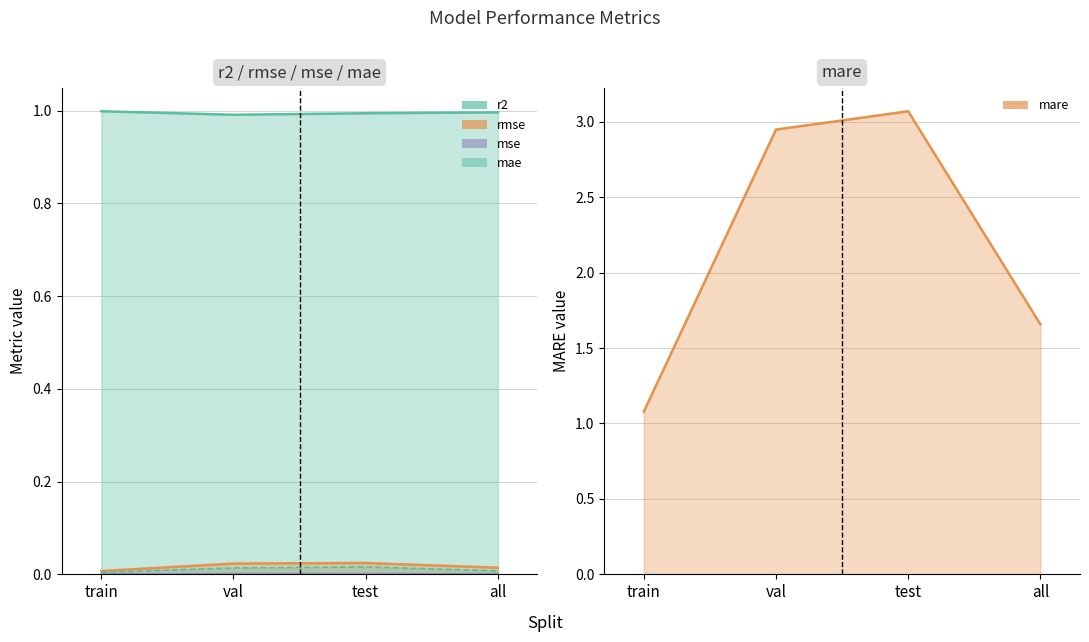

True or false: r2 has more than 0 points higher than both neighbors.

False